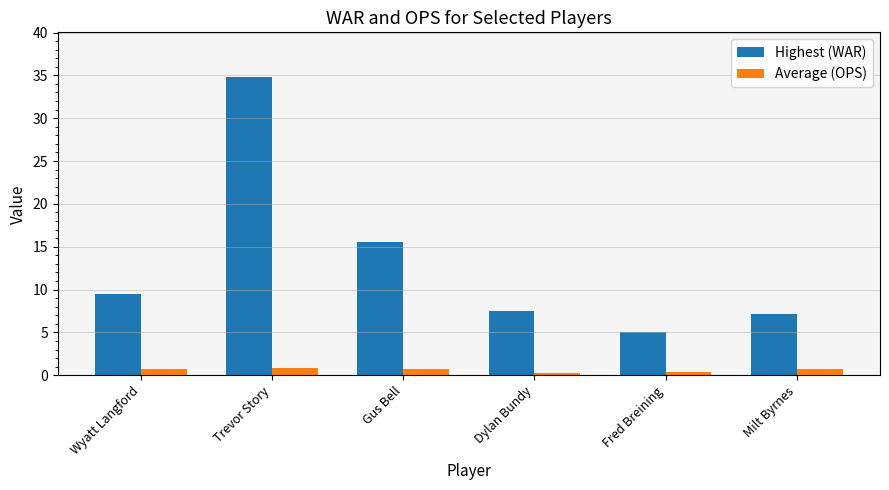

Count the number of data series in this chart.

2